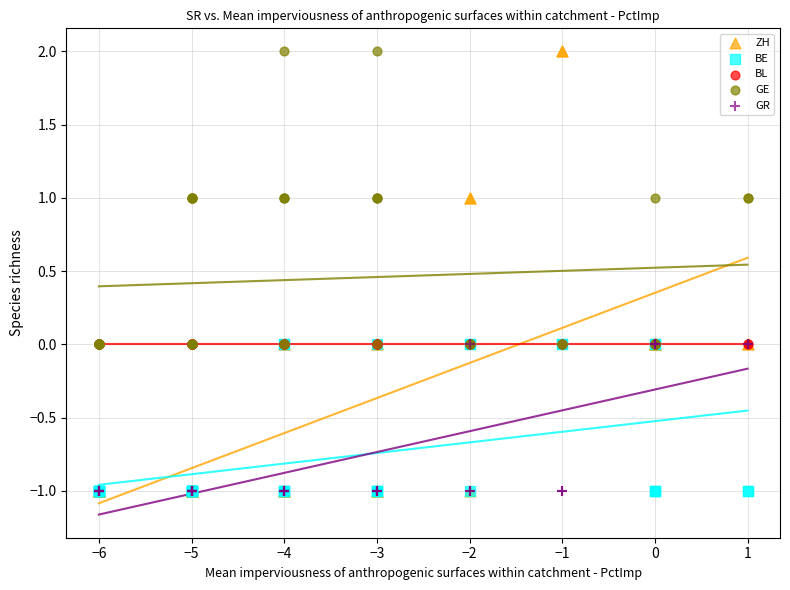

What are all the series names shown in the legend?

ZH, BE, BL, GE, GR